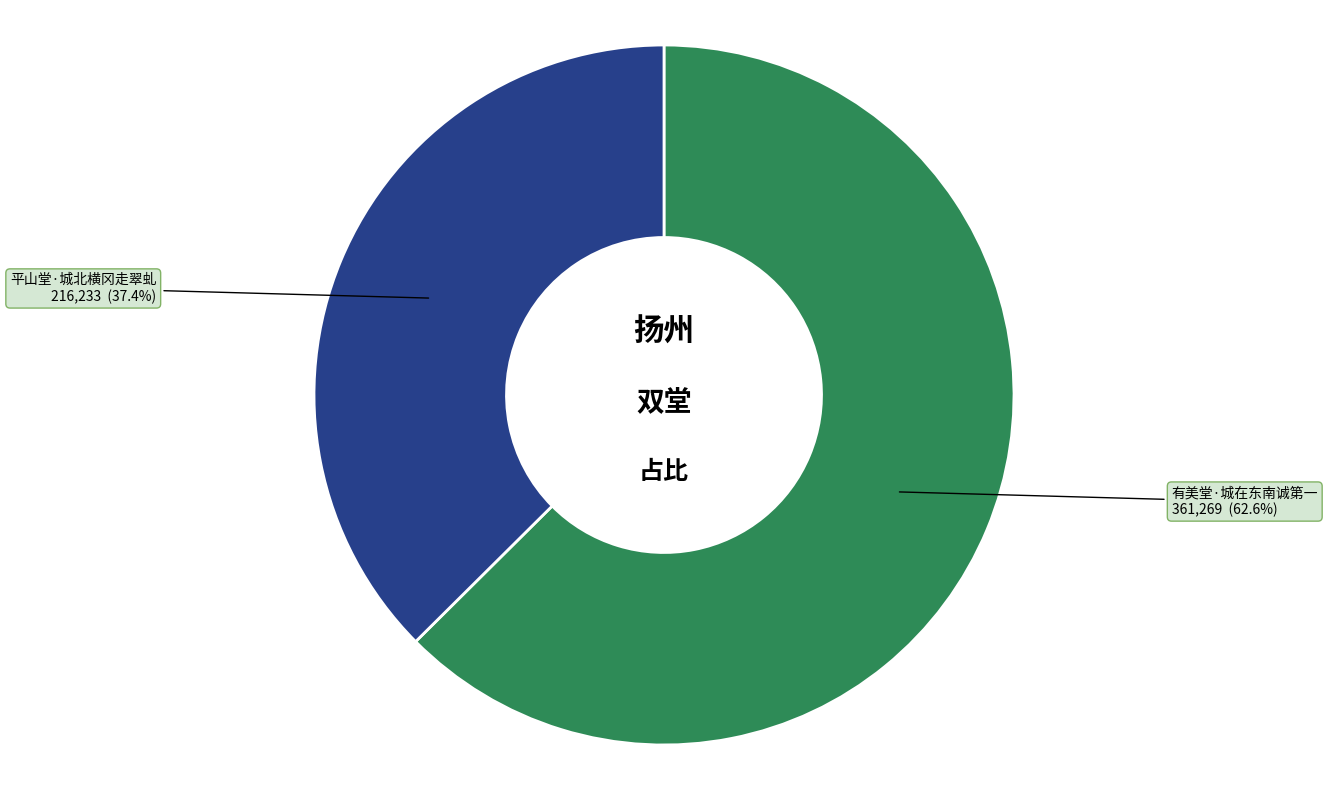

What percentage is the 平山堂·城北横冈走翠虬 slice, to the nearest percent?

37%